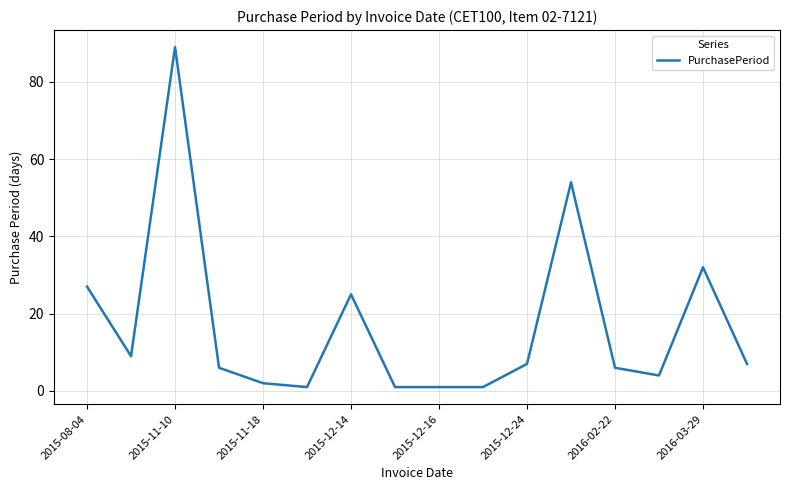

What is the maximum value shown in the chart?

89